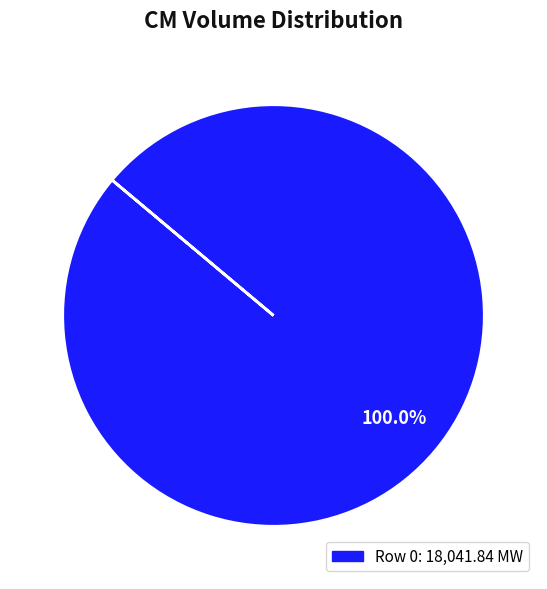

Is there any slice that represents more than half of the pie?

Yes